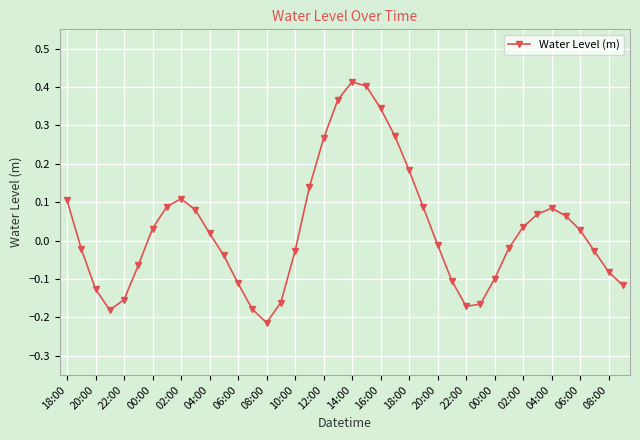

What is the sum of all values?

1.1